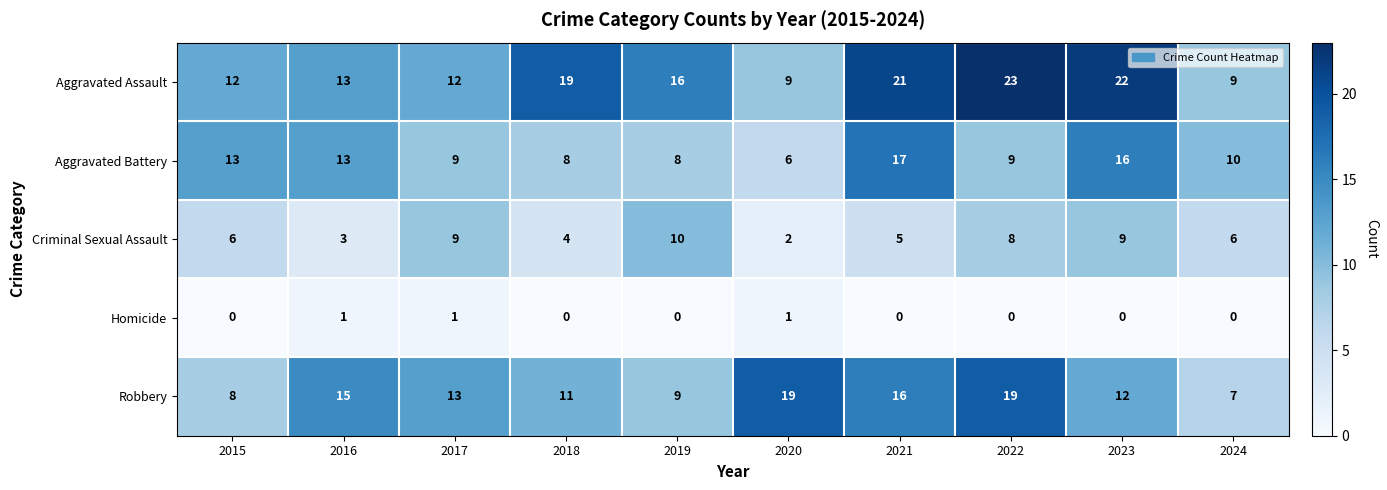

What is the difference between the highest and lowest values at 2018?

19